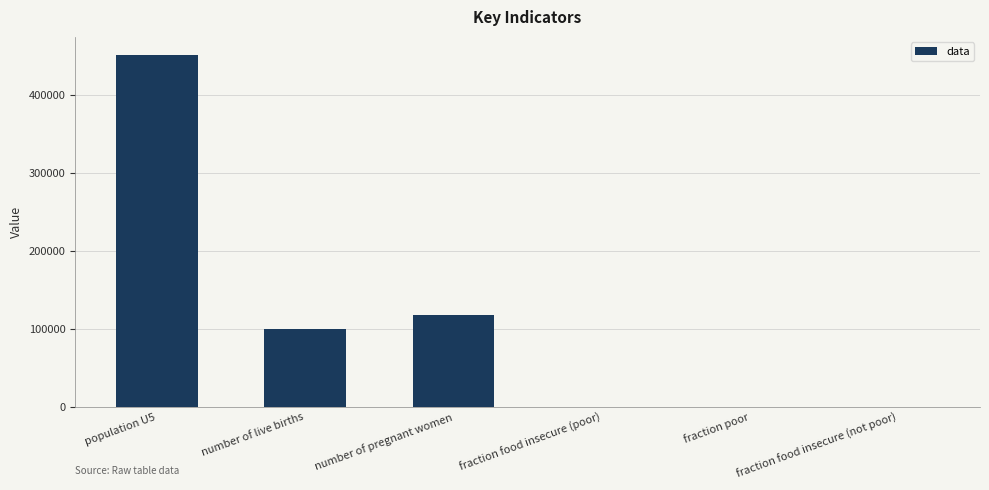

How many series are shown in this chart?

1